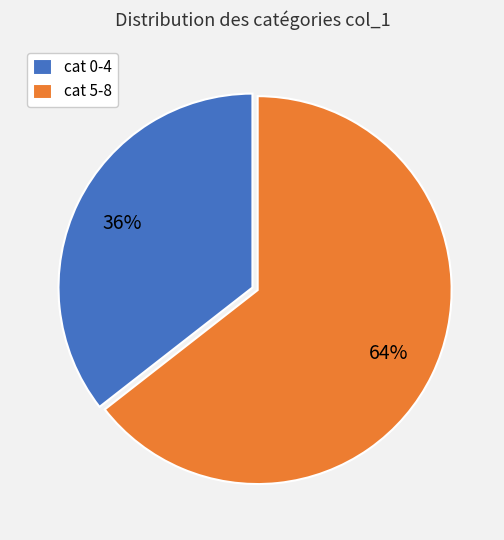

What percentage is the cat 5-8 slice, to the nearest percent?

64%